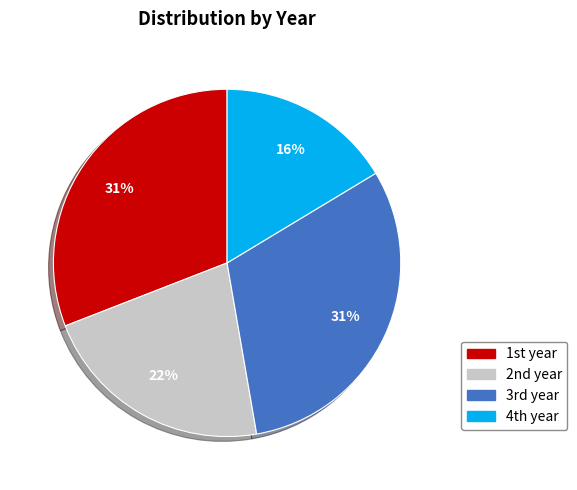

To the nearest percent, what is the difference between the largest and smallest slice percentages?

15%